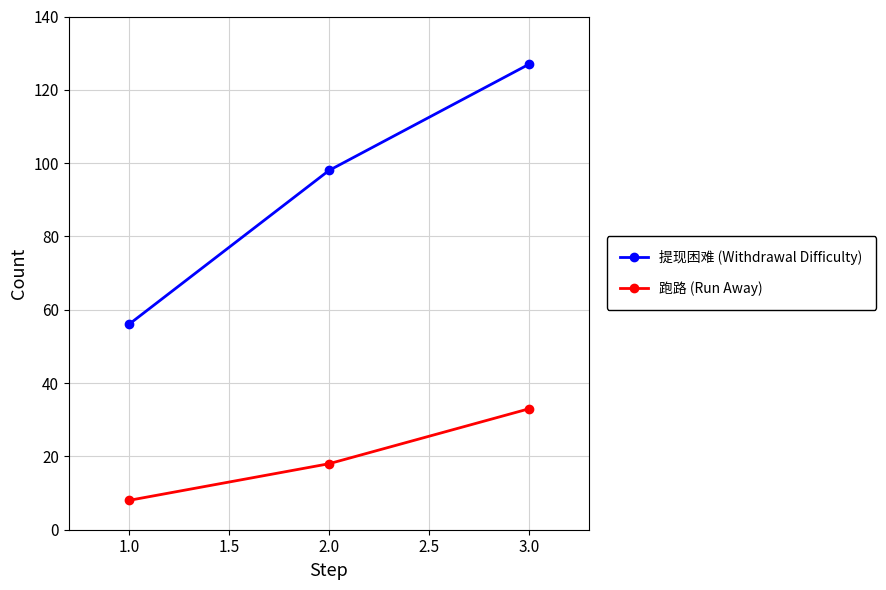

What is the spread (max minus min) of values at 2.0?

80